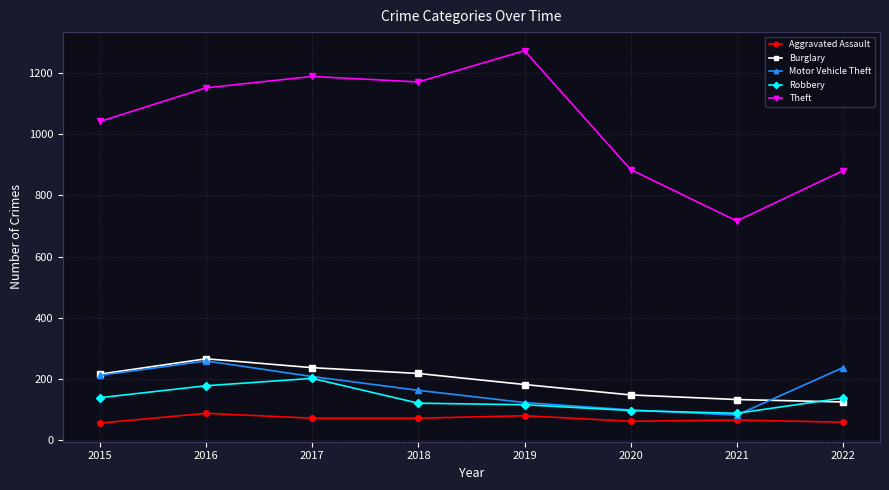

True or false: Robbery and Theft cross at least once.

False